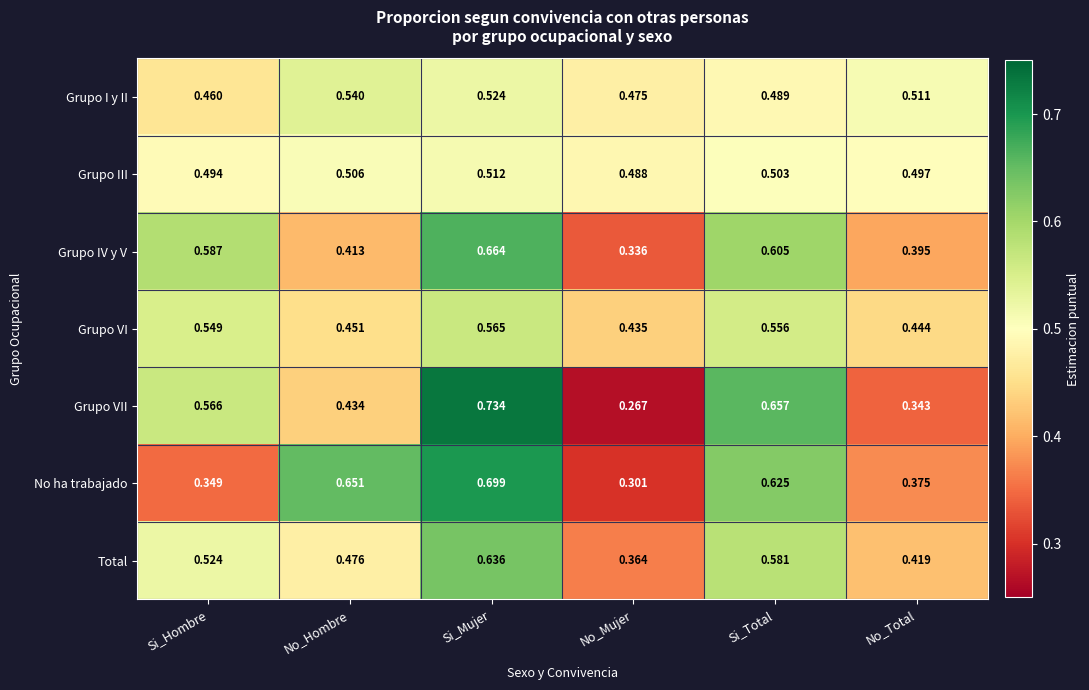

What is the spread (max minus min) of values at Si_Total?

0.2